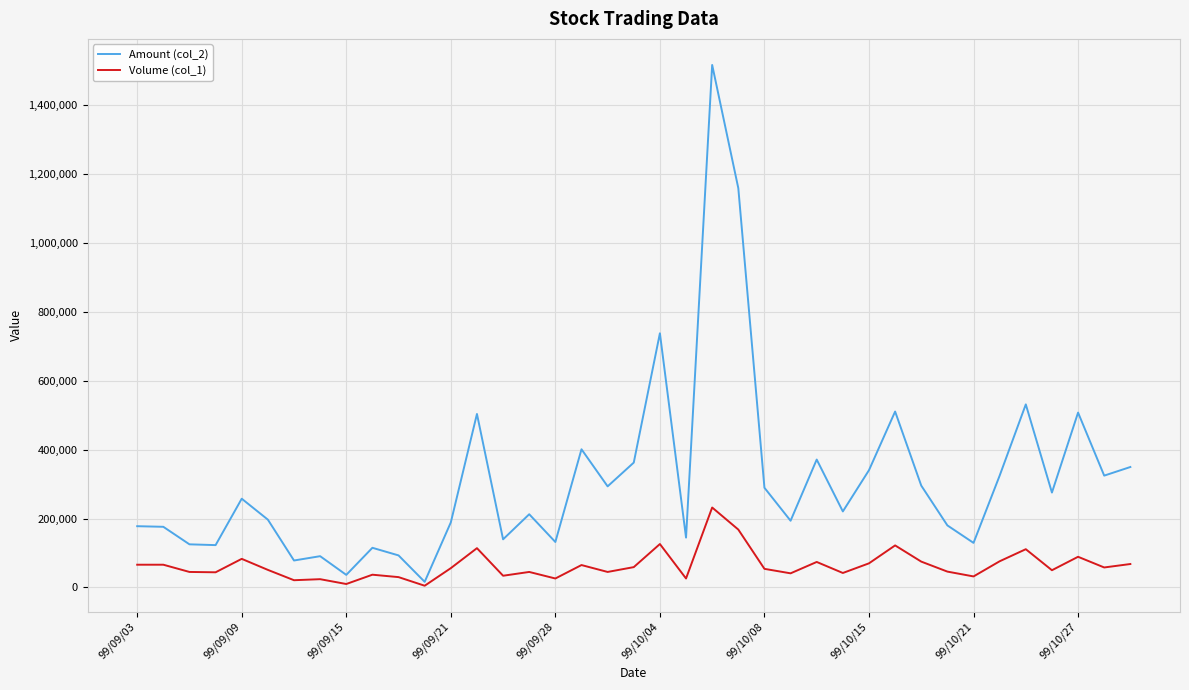

What is the greatest value displayed?

1516400